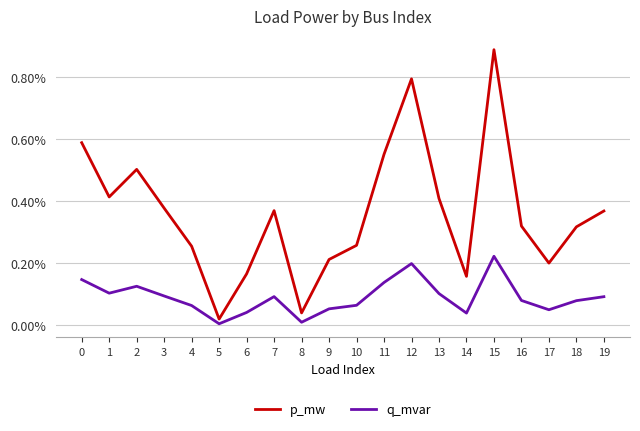

At 1, list the series in order from largest to smallest.

p_mw, q_mvar